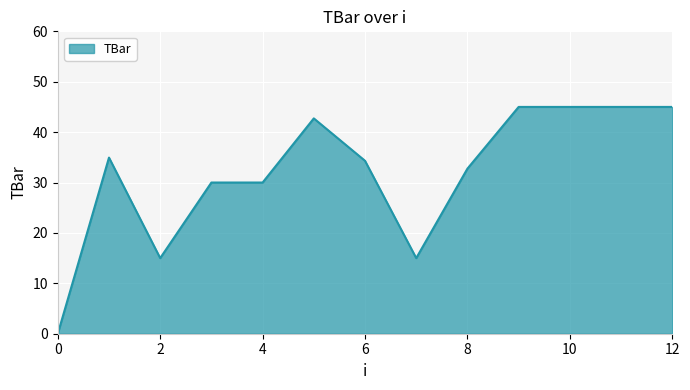

What is the greatest value displayed?

45.0